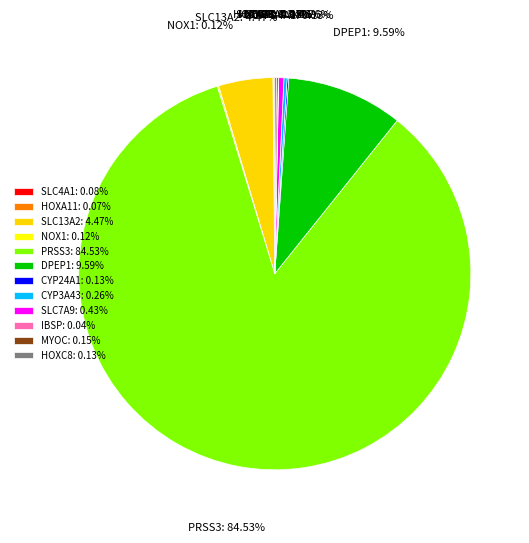

Does PRSS3 represent more than half of the total?

Yes